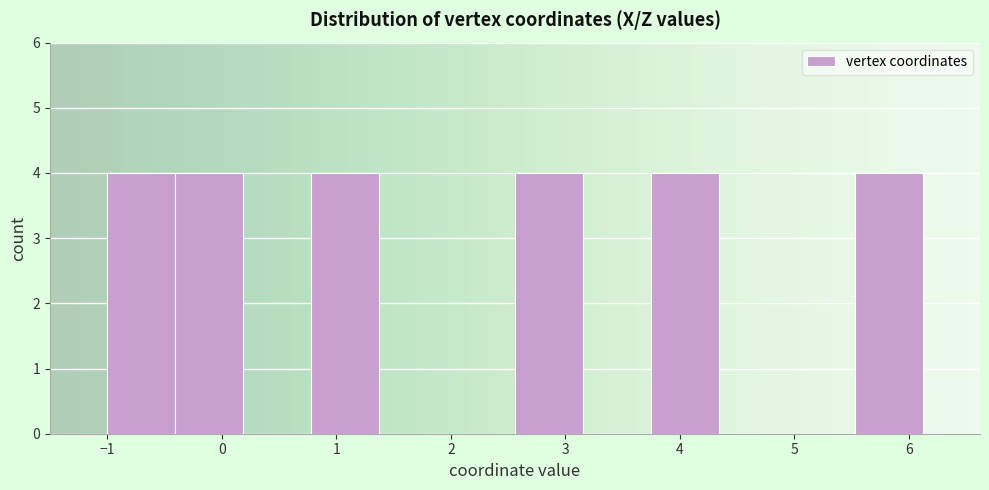

Reading left to right, transcribe this chart: for each bar, give the range it covers on the x-axis and its height. Neither the bar edges nor the heights are printed on the chart, so give them approximately, as read against the axes.

-1.0 to -0.4: 4
-0.4 to 0.2: 4
0.2 to 0.8: 0
0.8 to 1.4: 4
1.4 to 2.0: 0
2.0 to 2.6: 0
2.6 to 3.2: 4
3.2 to 3.7: 0
3.7 to 4.3: 4
4.3 to 4.9: 0
4.9 to 5.5: 0
5.5 to 6.1: 4